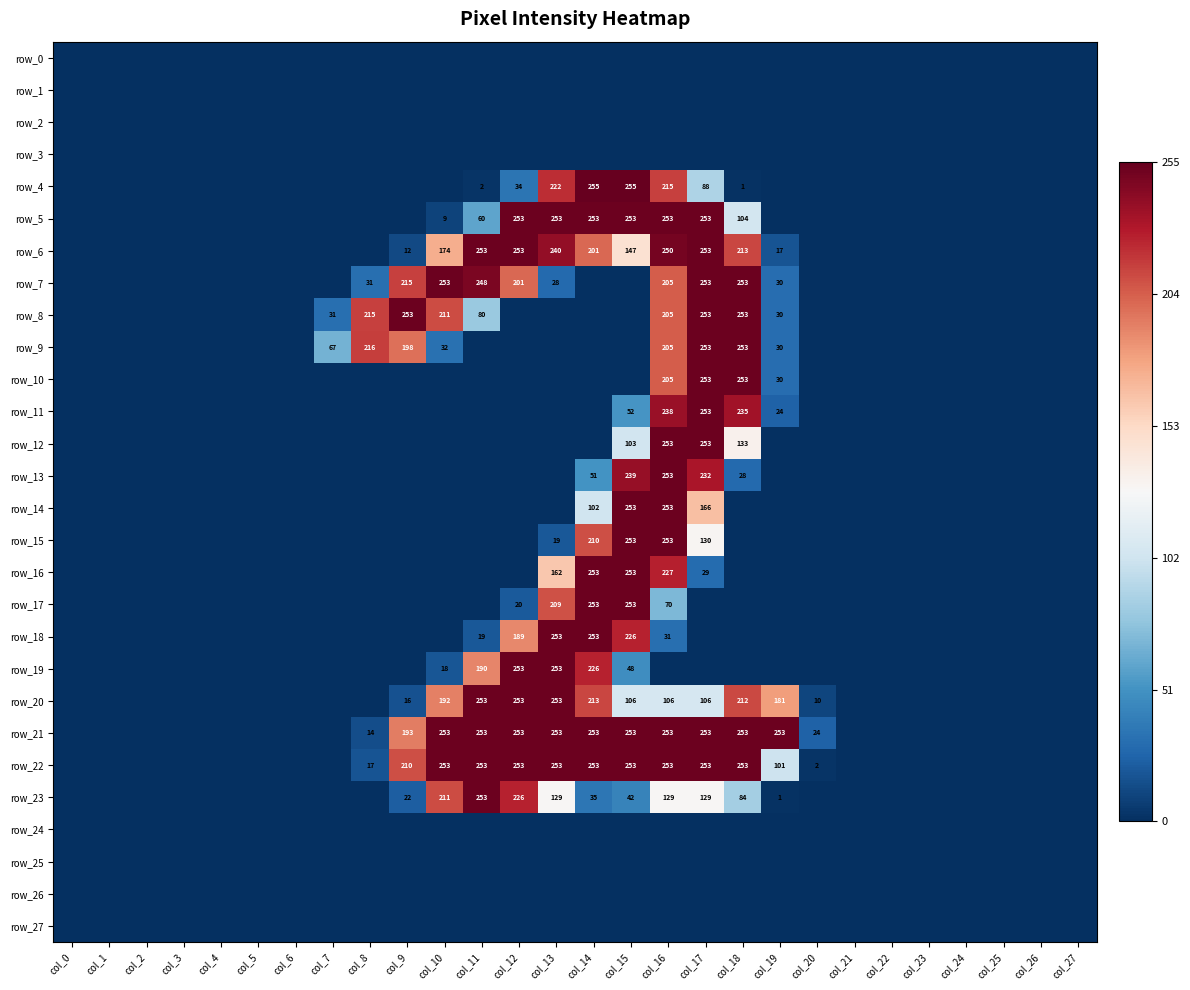

What is the difference between the row_20 values at col_10 and col_13?

61